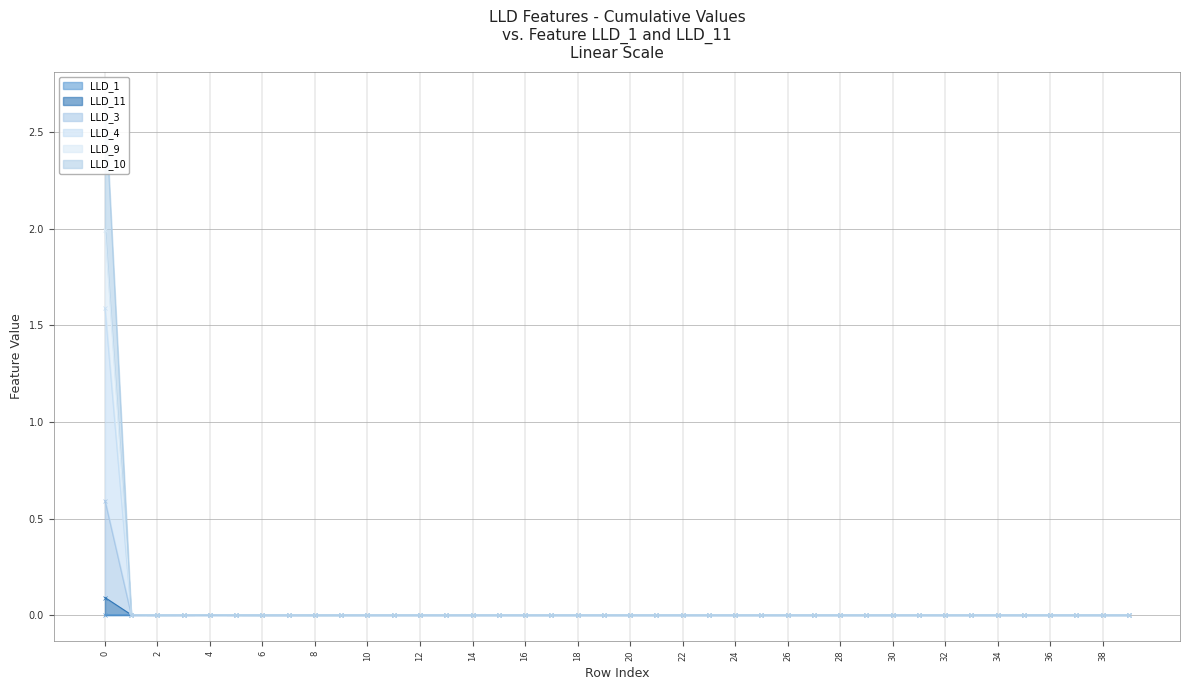

Which has a higher value, 14 or 35?

14